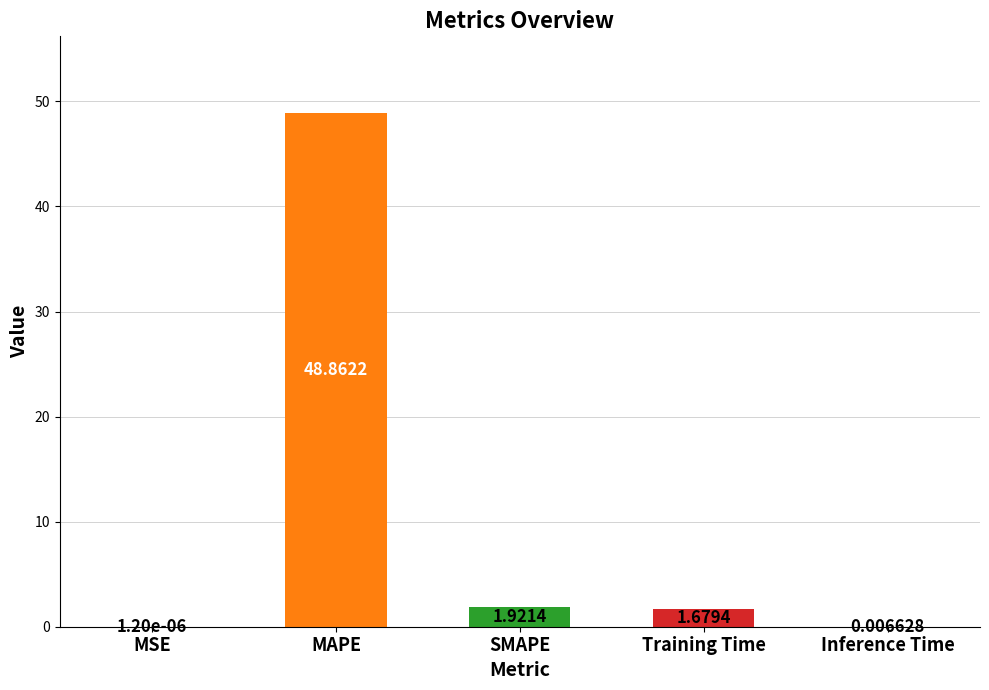

What is the greatest value displayed?

48.9